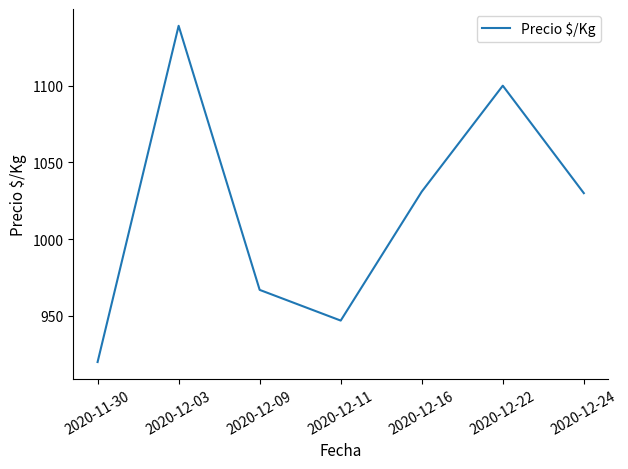

The value at 2020-11-30 is 371. True or false?

False